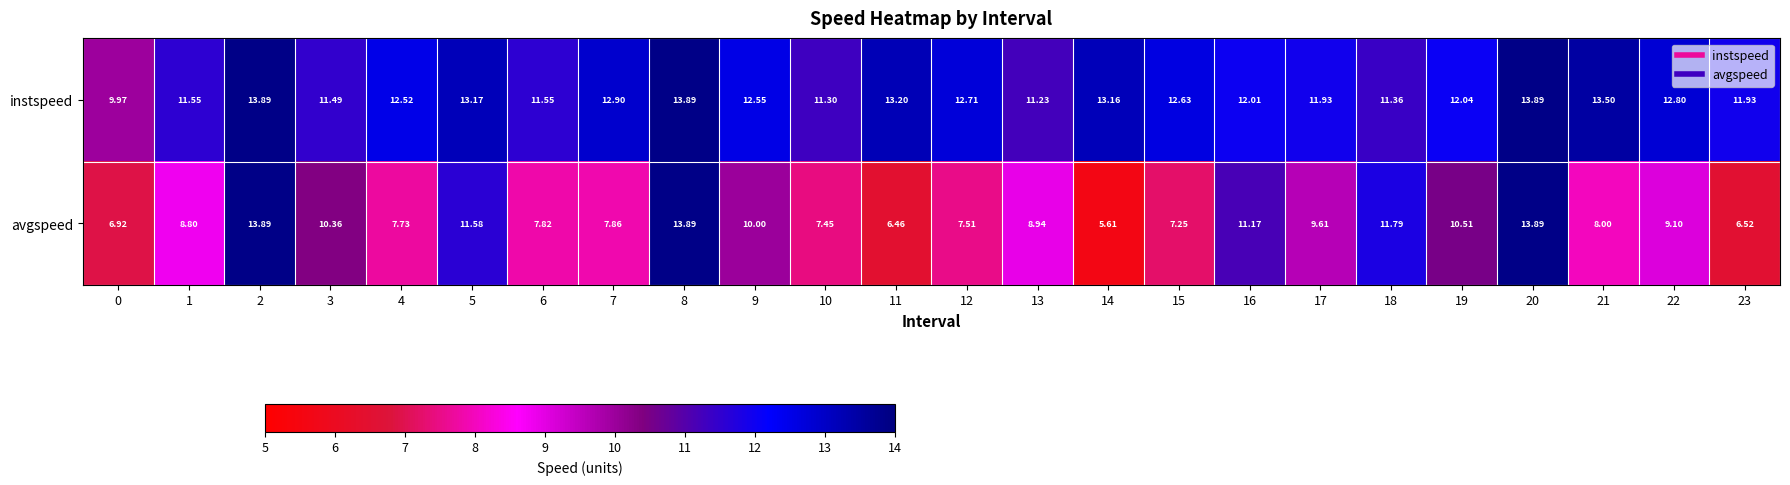

At 0, list the series in order from largest to smallest.

instspeed, avgspeed